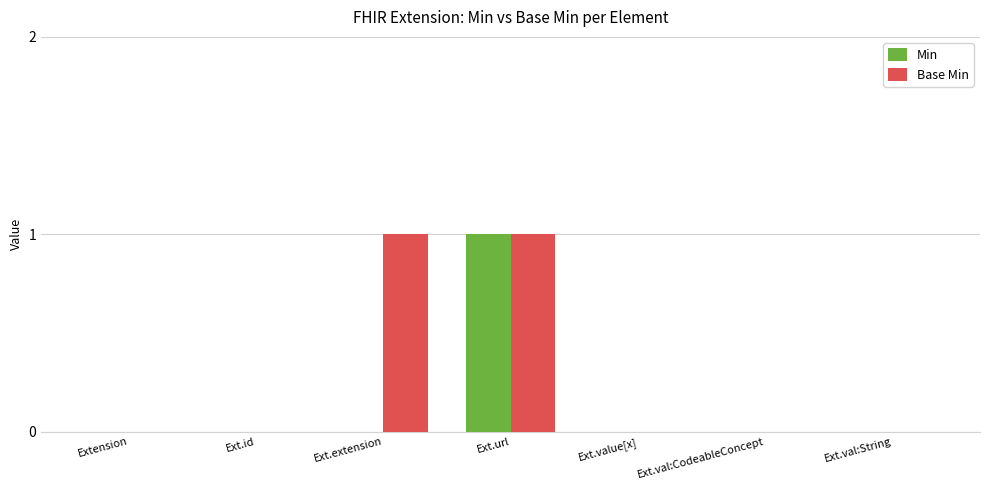

How many series are shown in this chart?

2